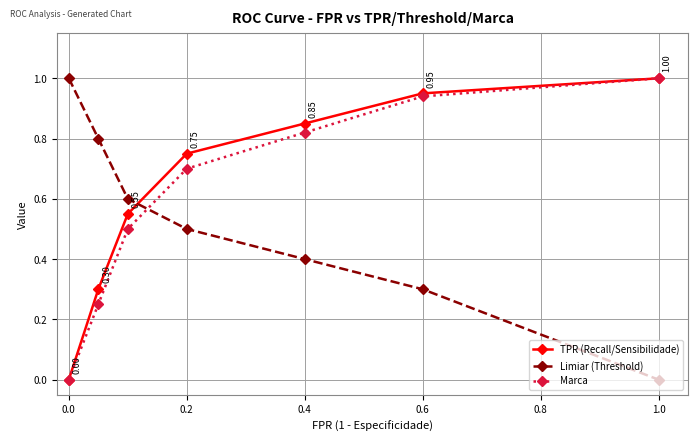

How many intersections are there between Marca and Limiar (Threshold)?

1